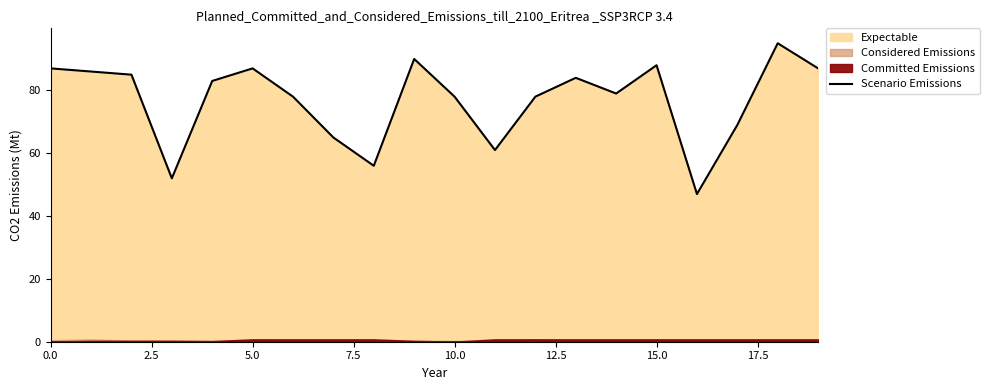

What is the minimum value for Scenario Emissions?

47